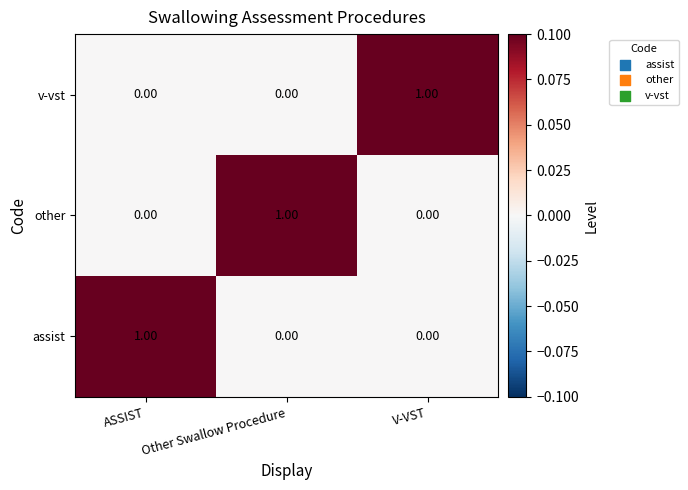

At how many categories does at least one series exceed 0?

3